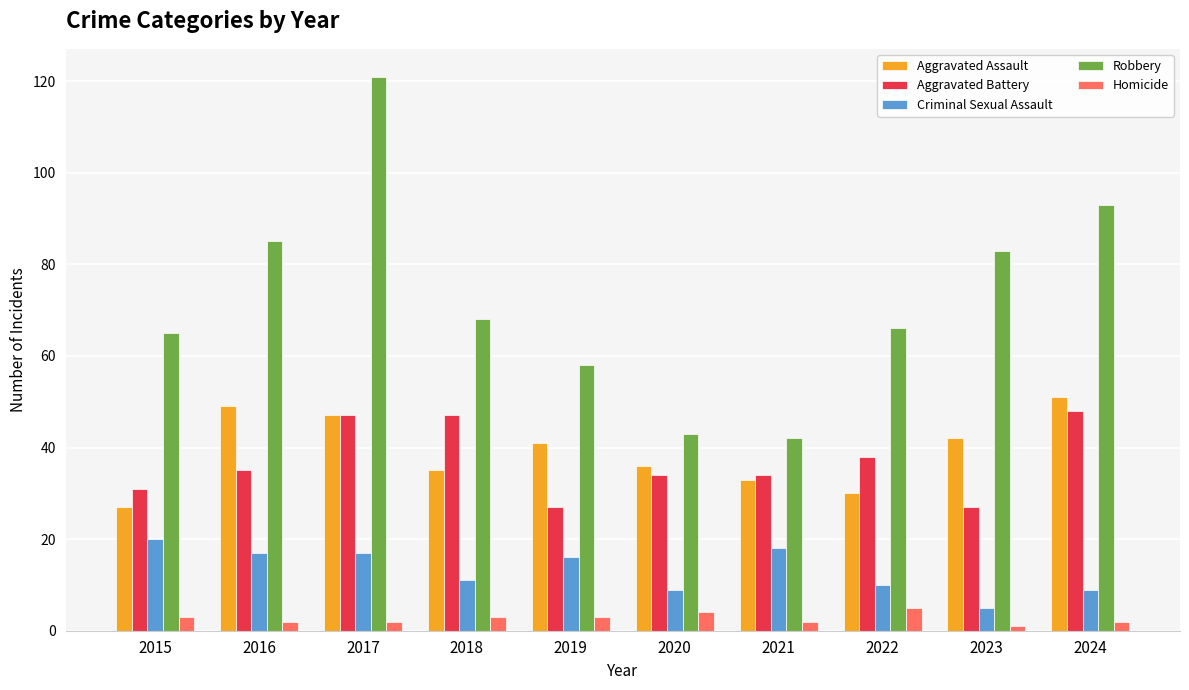

What is the highest value of the Criminal Sexual Assault series?

20